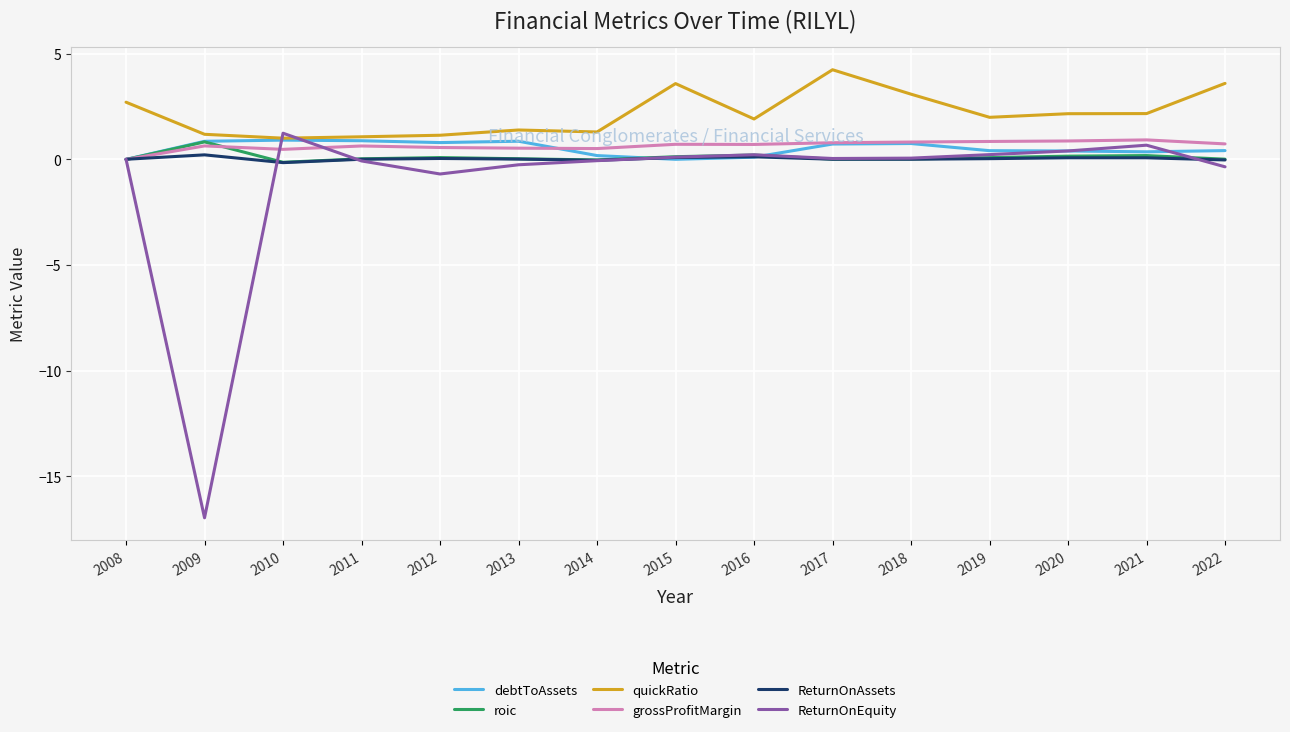

At which category does ReturnOnEquity reach its first local valley?

2009